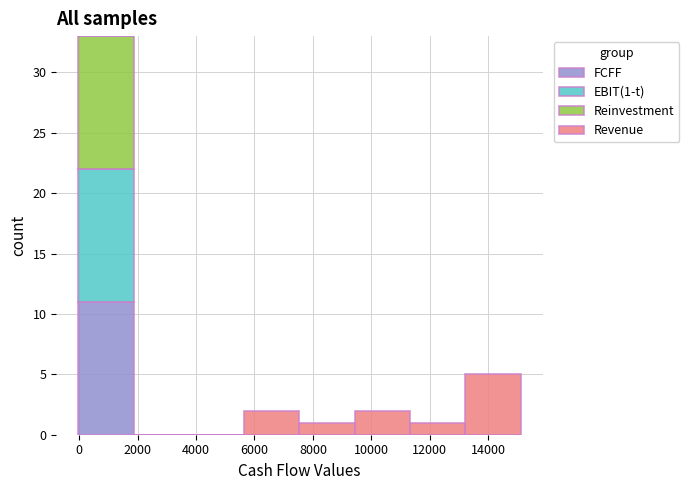

Which range on the x-axis has the tallest stacked bar (by total height)?

0 to 1800